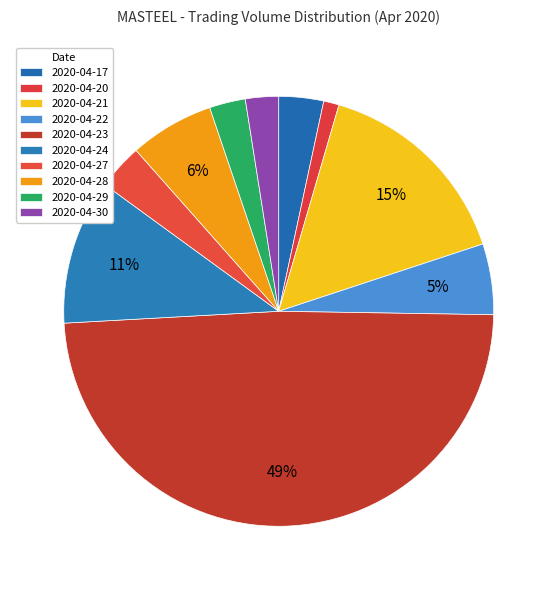

Do 2020-04-24 and 2020-04-29 together represent more than half of the pie?

No